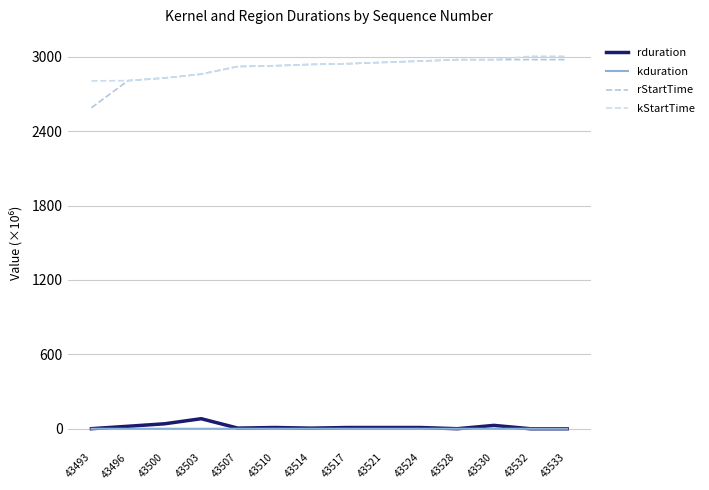

True or false: kduration and rStartTime intersect in this chart.

False